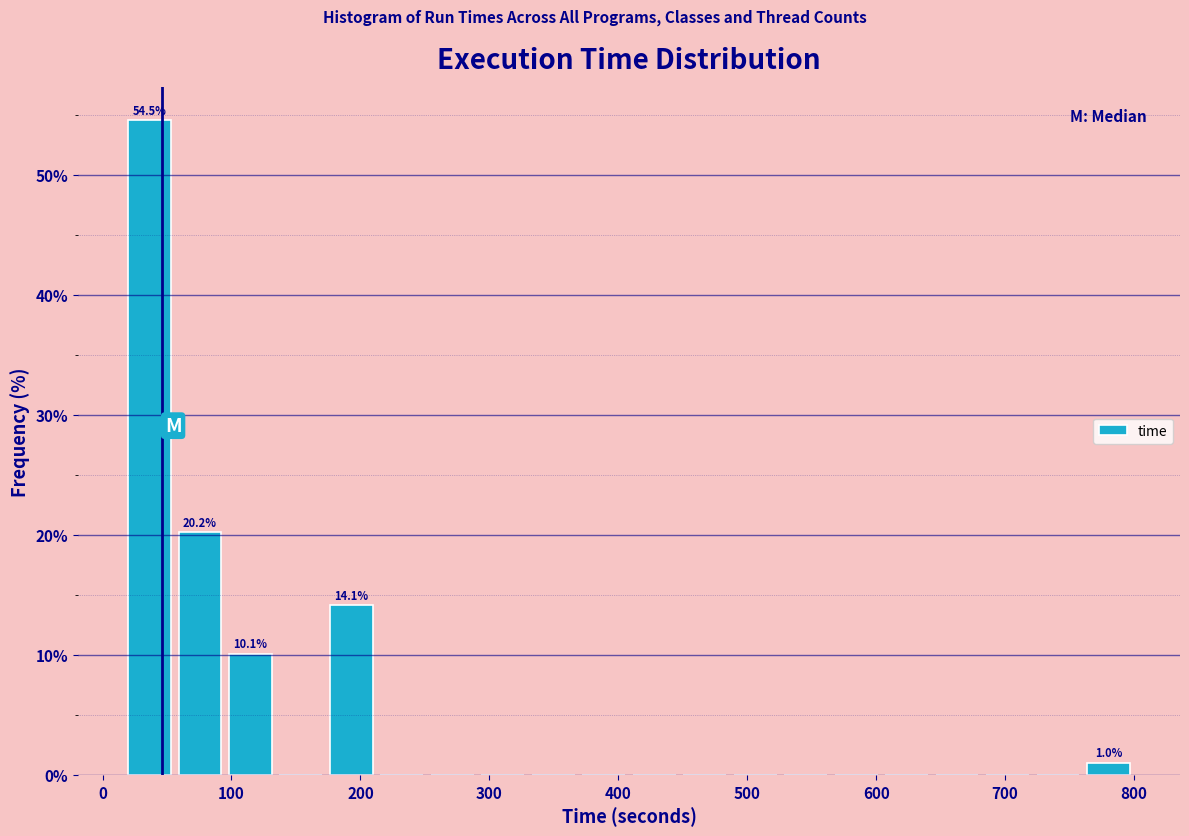

Around what value on the x-axis is the tallest bar? Give the approximate position of its centre, as read against the axis.

40